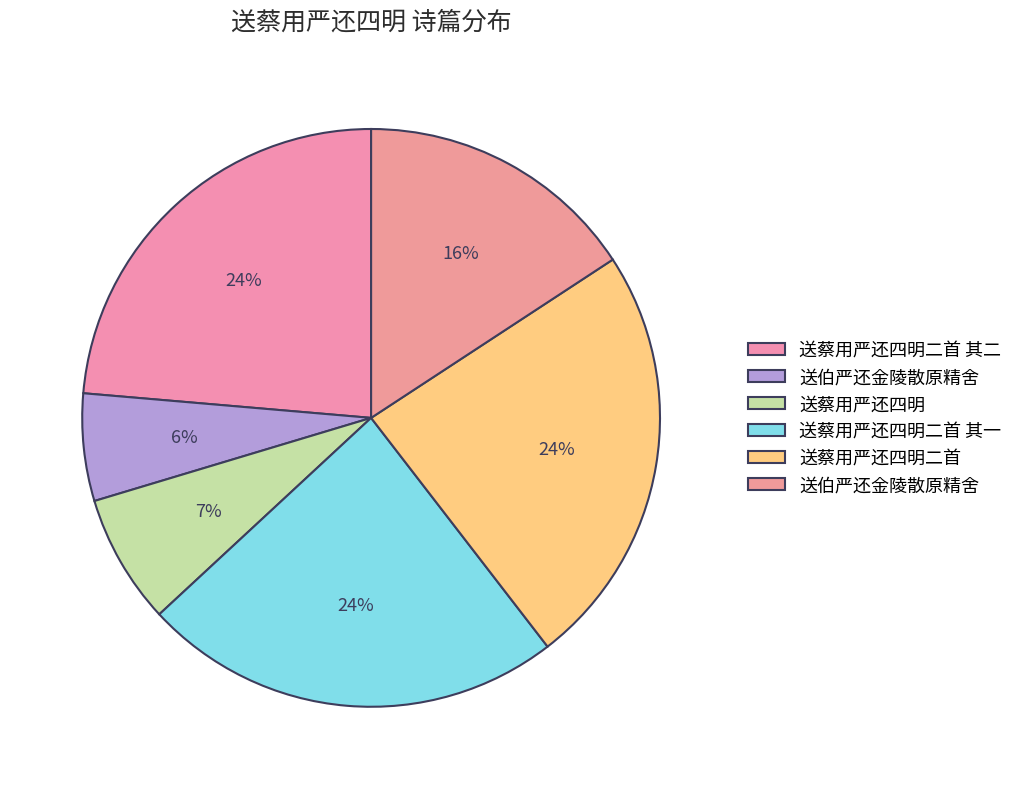

What is the smallest slice in the pie chart?

送伯严还金陵散原精舍